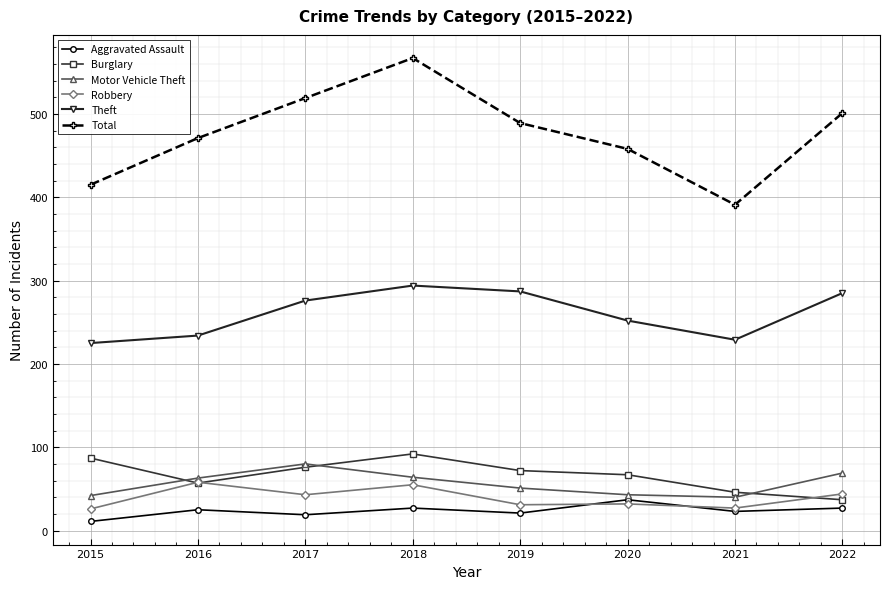

True or false: Total and Robbery intersect in this chart.

False